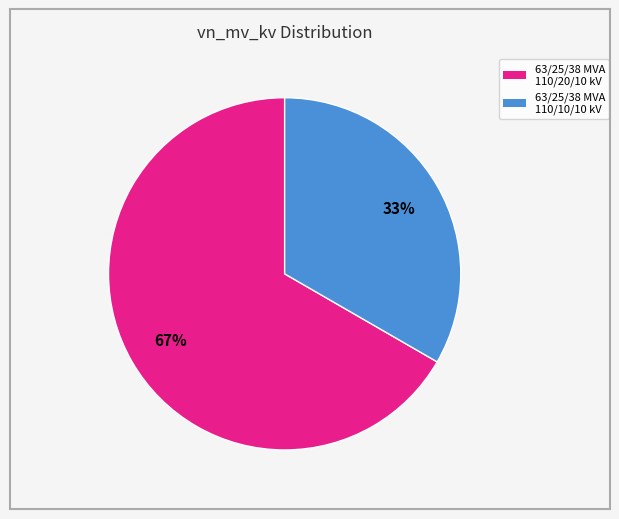

Does 63/25/38 MVA 110/10/10 kV represent more than half of the total?

No